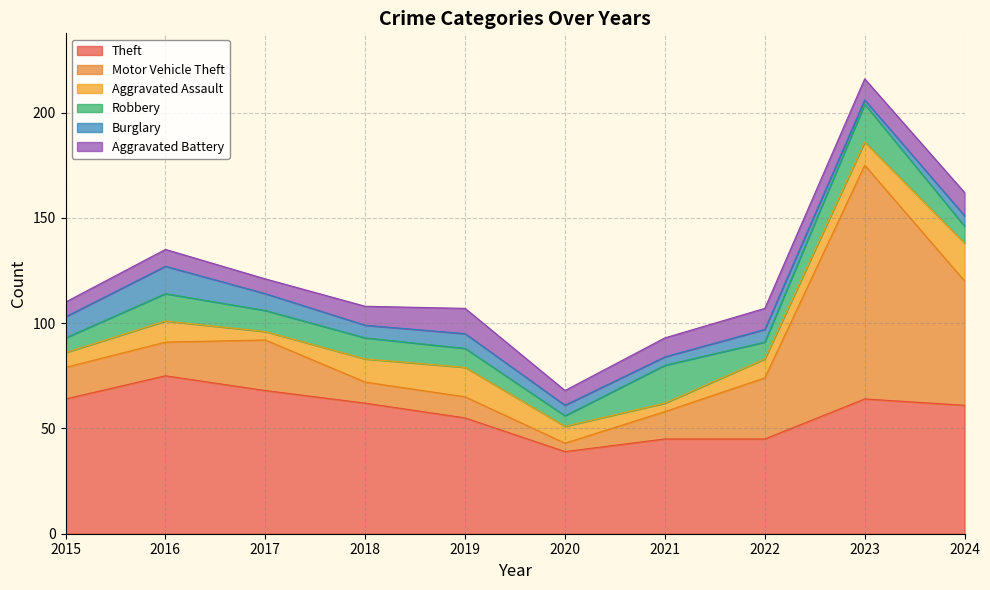

True or false: Aggravated Assault and Theft cross at least once.

False